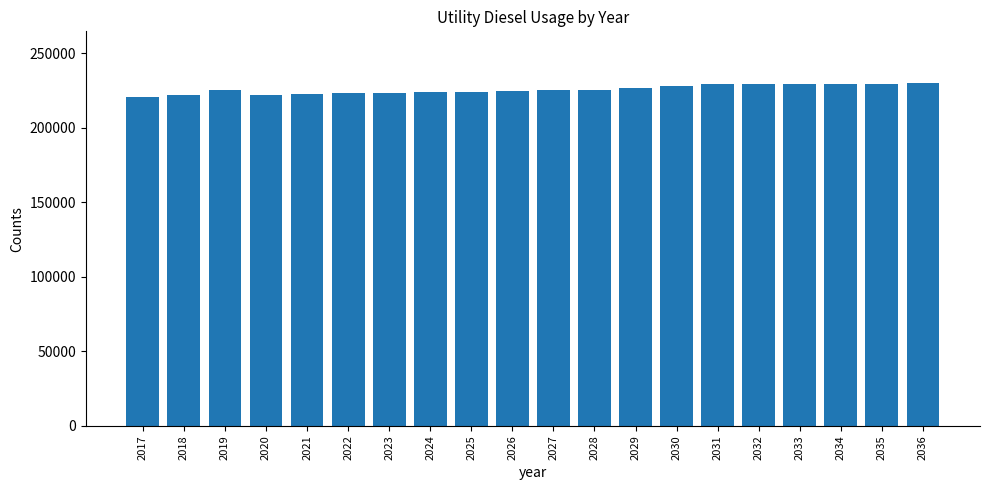

What is the sum of all values?

4513600.4